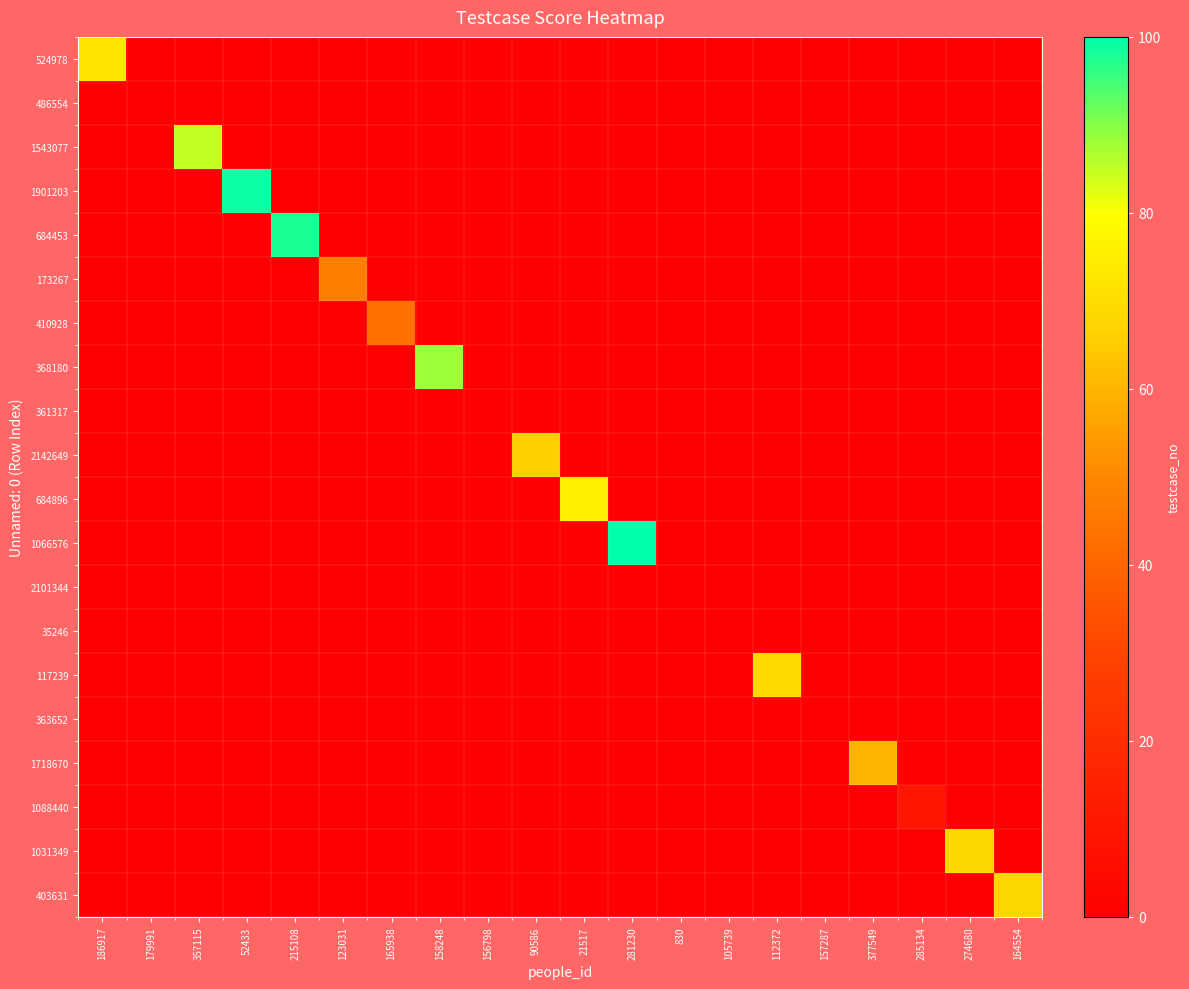

Which label corresponds to the smallest value in the chart?

179991